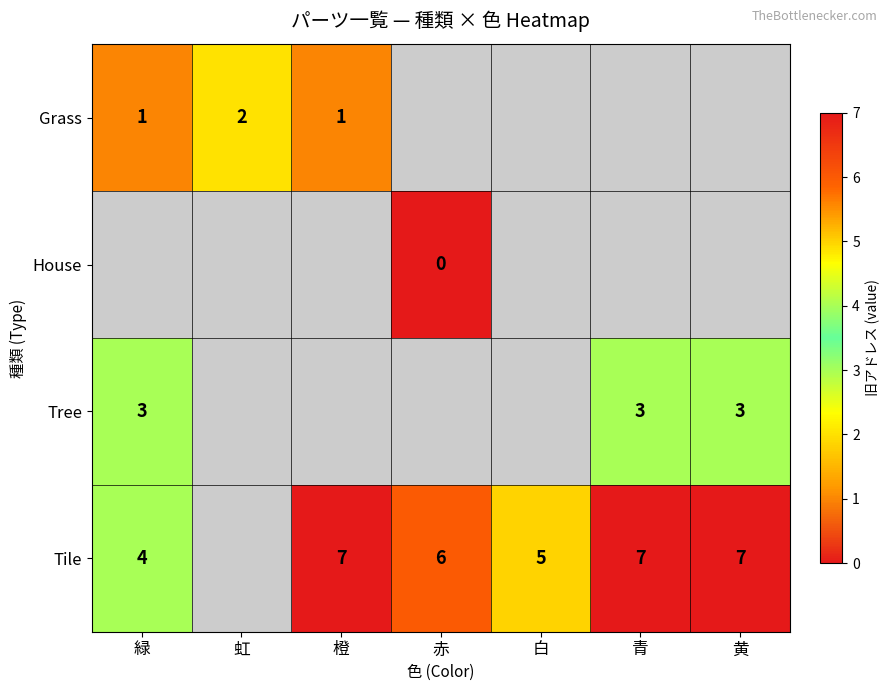

What is the sum of the Tree values at 青 and 黄?

6